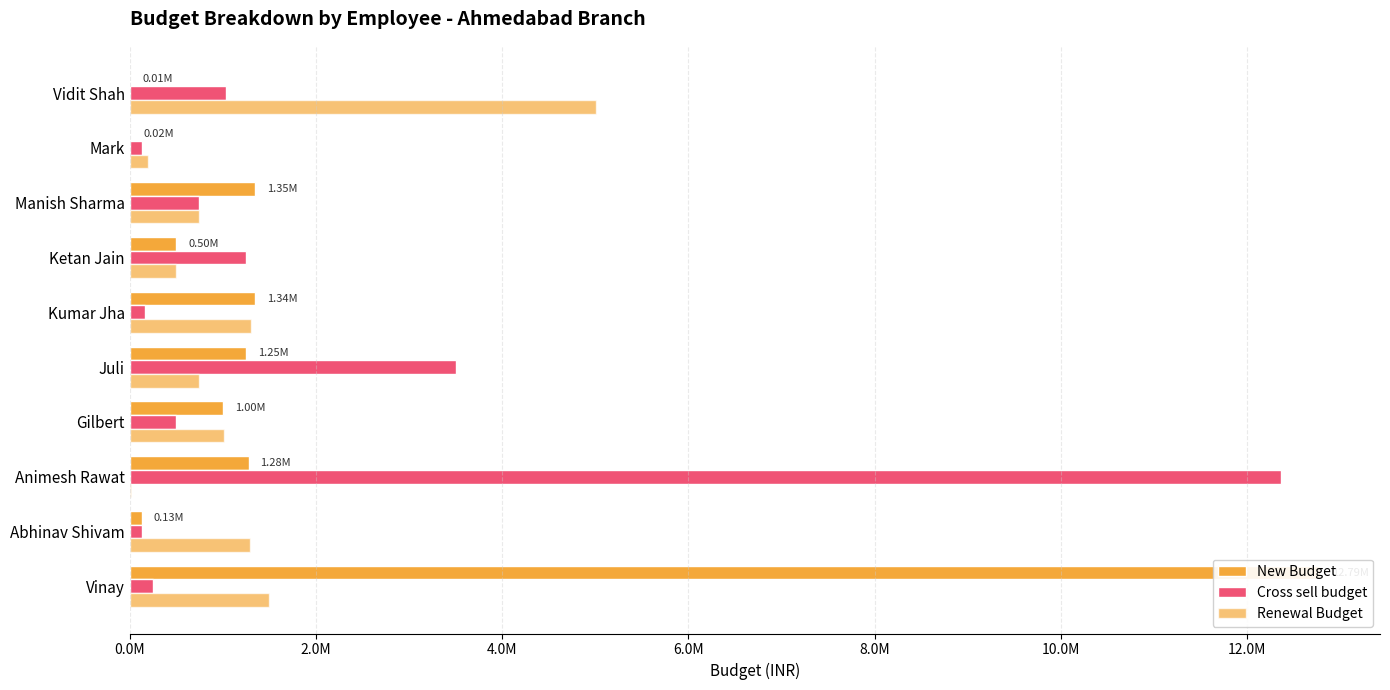

The value of New Budget at Animesh Rawat is 1278023. True or false?

True